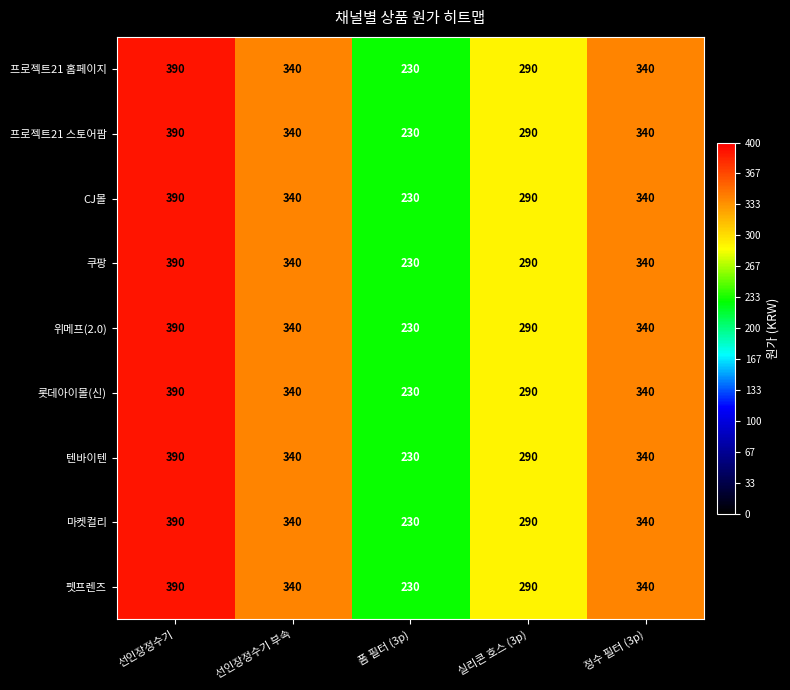

Where is 마켓컬리 nearest to the value 310?

실리콘 호스 (3p)